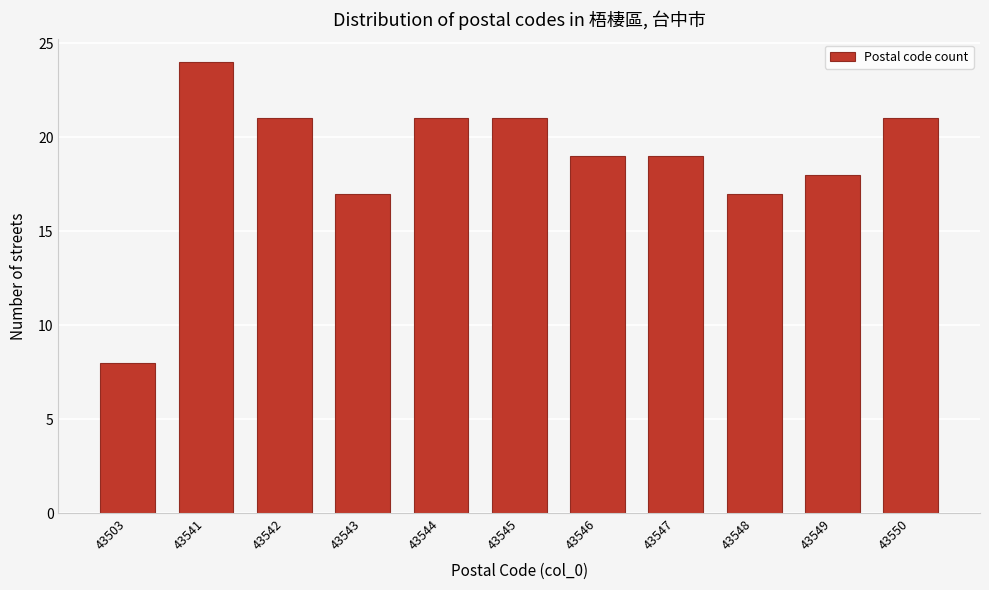

Reading left to right, transcribe all the data shown in this chart.

8	24	21	17	21	21	19	19	17	18	21